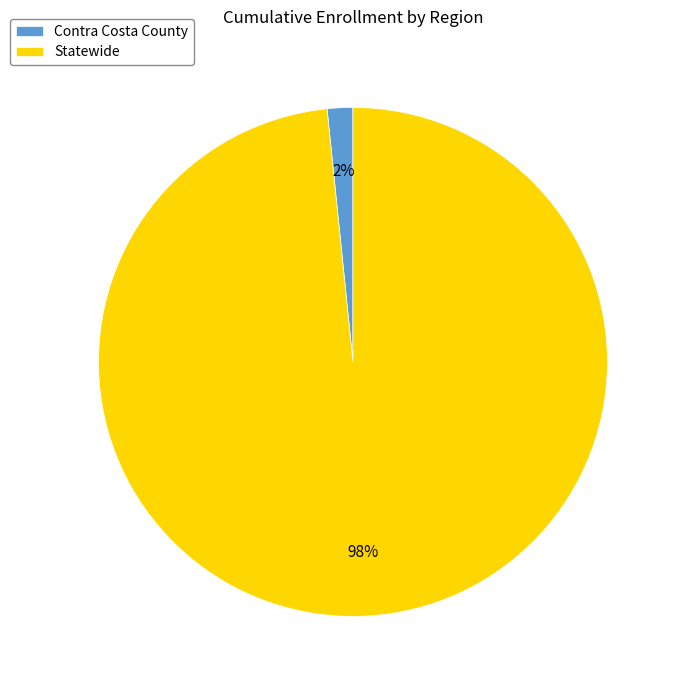

Between Contra Costa County and Statewide, which is larger?

Statewide